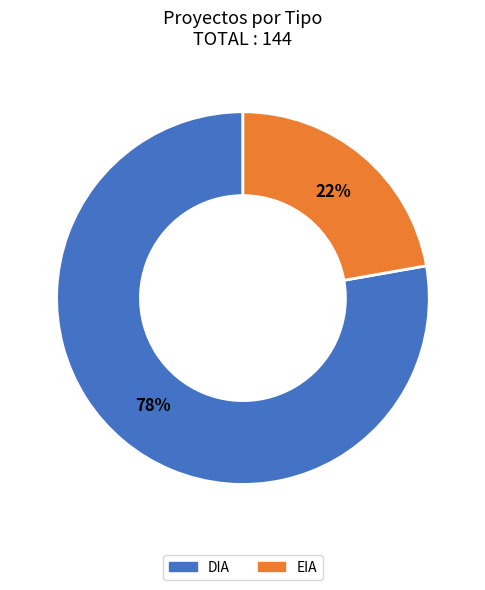

Rank the categories by value from highest to lowest.

DIA, EIA